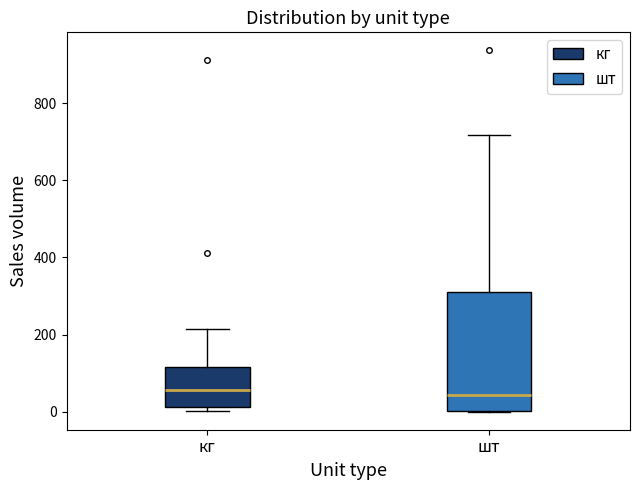

Reading left to right, read every box against the y-axis: the position of its median line, the range the box covers, and the ends of its whiskers. The values are not printed on the chart, so give them approximately, as read against the axis.

кг: median 60, box 20 to 120, whiskers 0 to 220
шт: median 40, box 0 to 300, whiskers 0 to 720